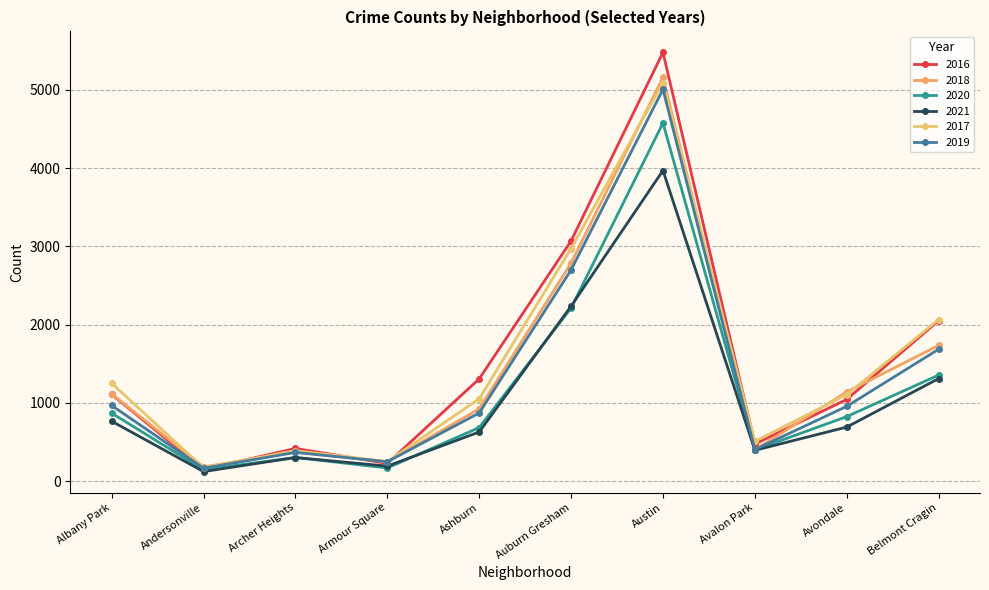

Reading right to left, transcribe all the data shown in this chart.

2016: 2053	1046	475	5481	3071	1308	227	419	151	1110
2018: 1736	1142	401	5162	2787	924	248	374	183	1117
2020: 1357	826	400	4578	2213	686	169	303	147	870
2021: 1312	692	395	3971	2237	629	193	303	123	767
2017: 2066	1107	509	5095	2973	1053	251	391	171	1252
2019: 1687	957	405	5008	2700	872	249	368	166	968